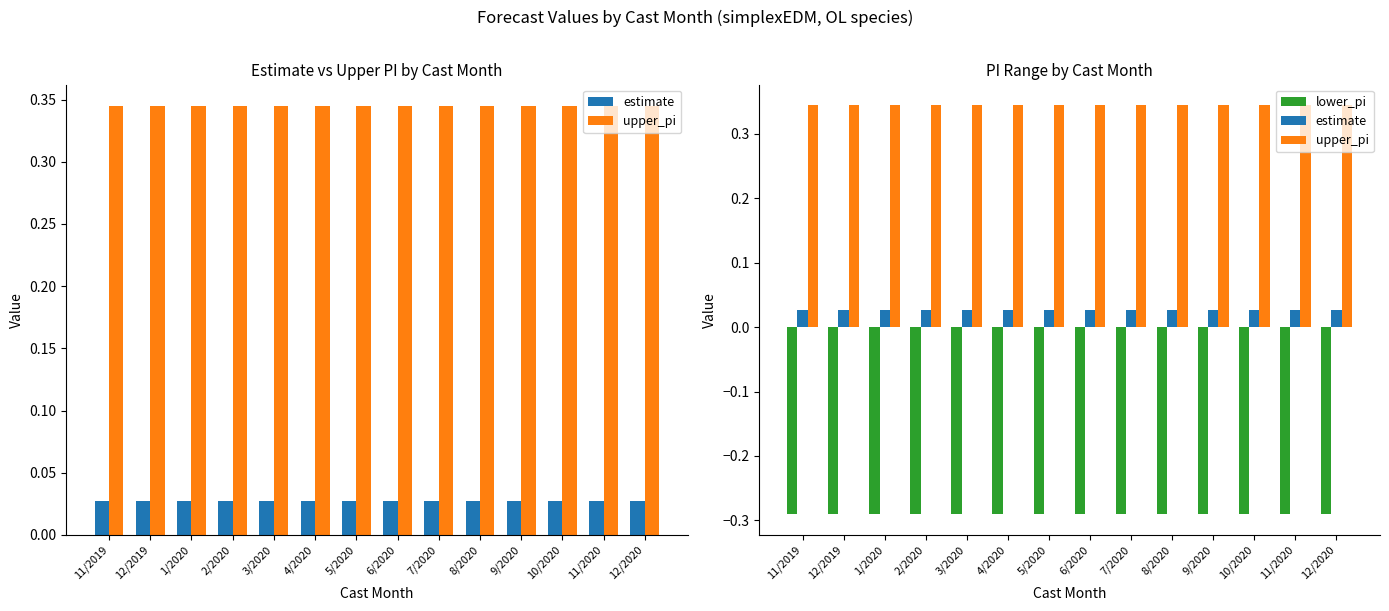

Which category has the highest value in the lower_pi series?

11/2019